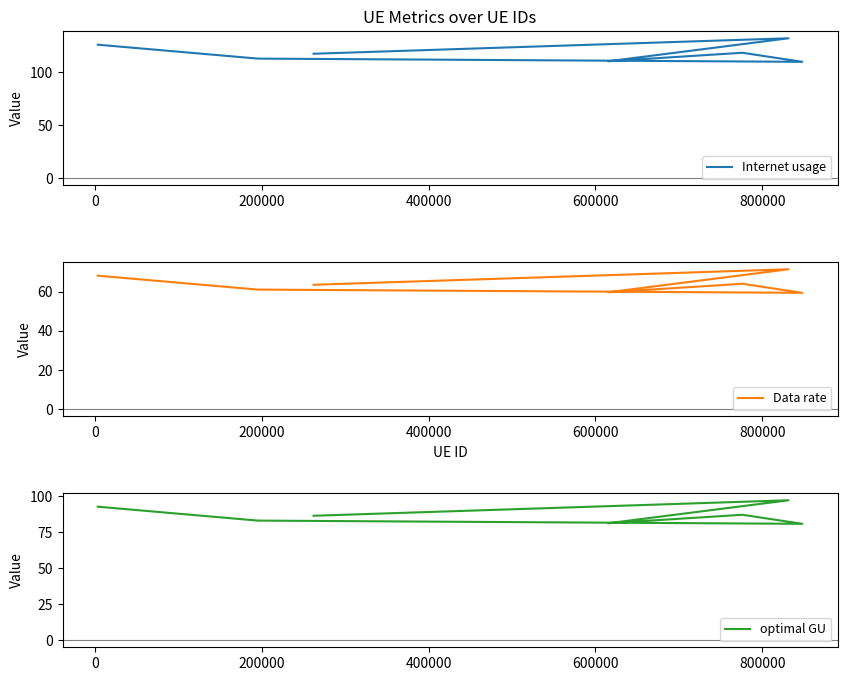

Is this an area chart (filled region under the line)?

No